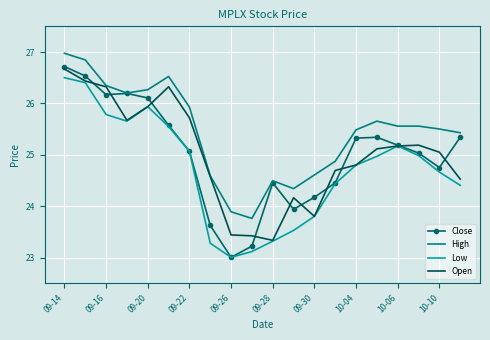

What is the minimum value shown in the chart?

23.0